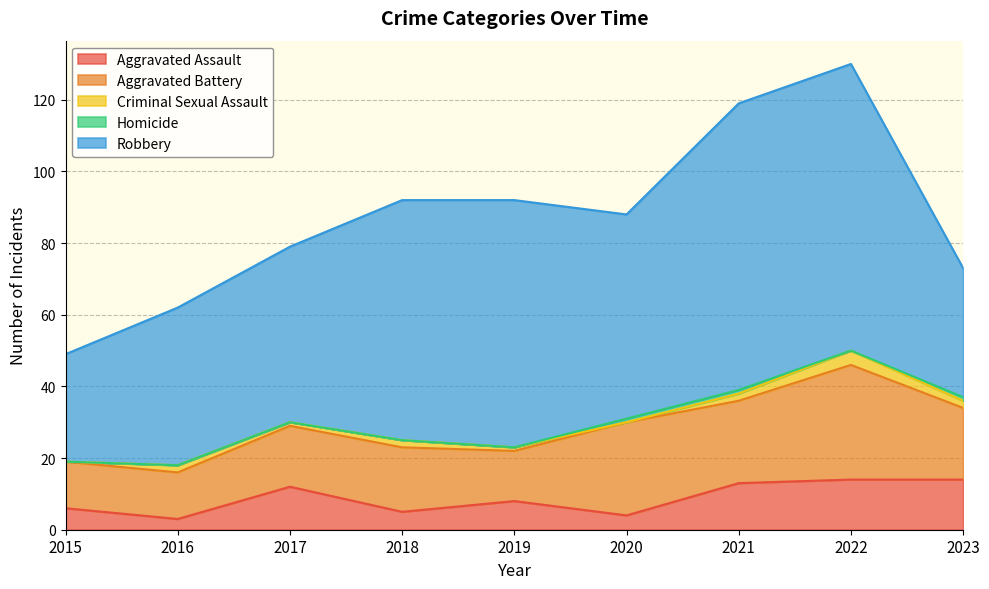

What is the average value of the Robbery series?

57